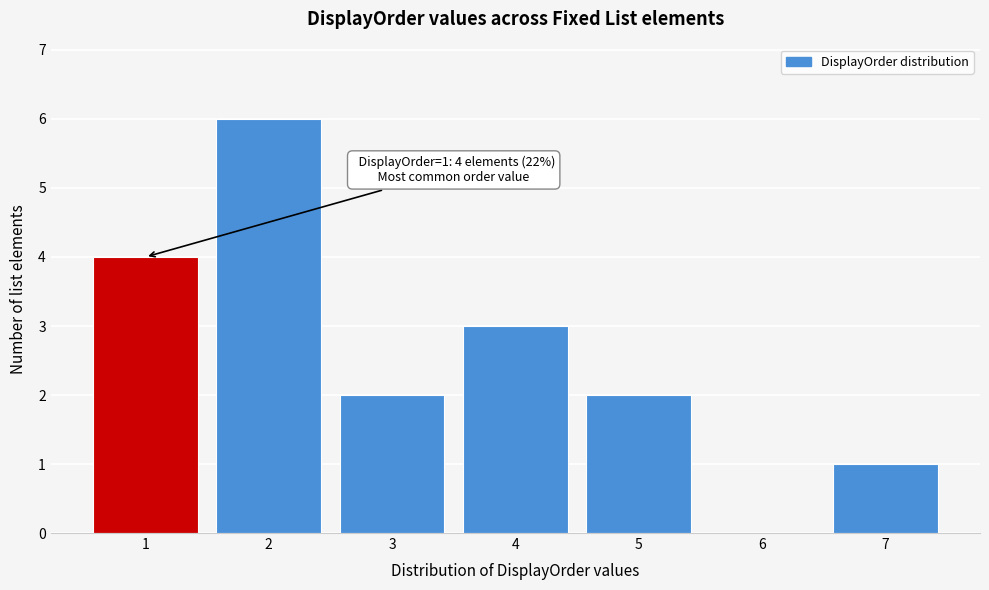

Reading left to right, extract all data points from this chart.

1=4	2=6	3=2	4=3	5=2	6=0	7=1